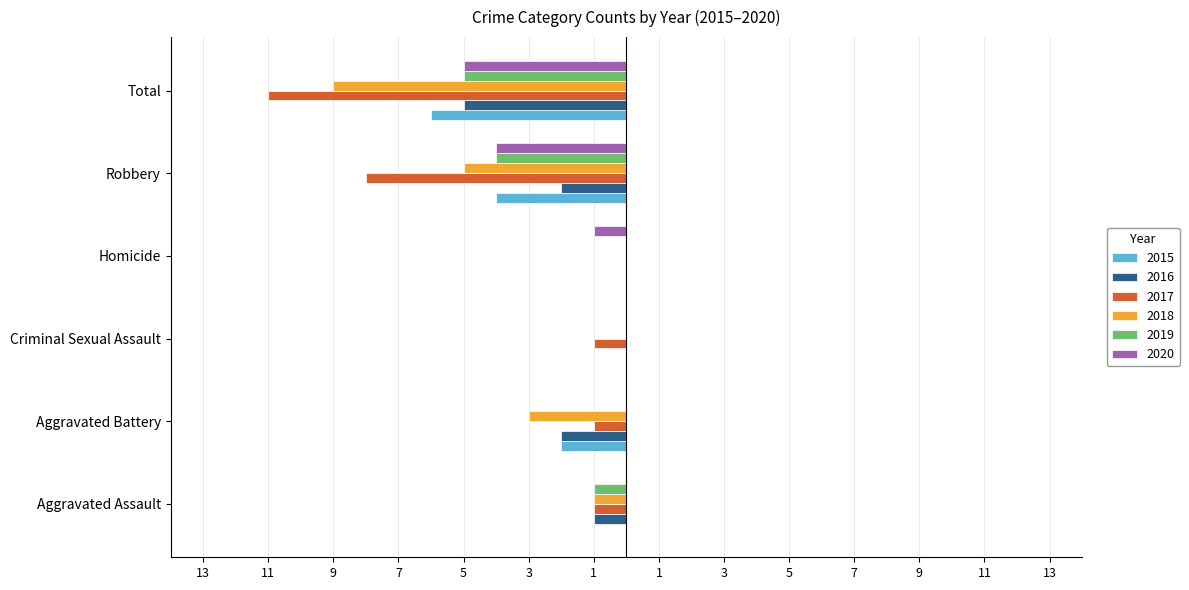

Rank the categories by 2016 value from lowest to highest.

Total, Aggravated Battery, Robbery, Aggravated Assault, Criminal Sexual Assault, Homicide